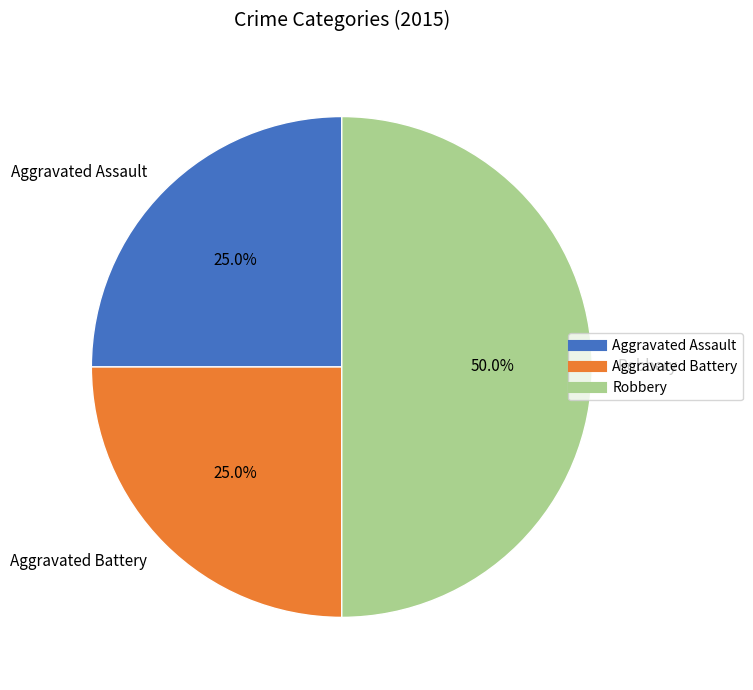

Count the number of slices in the pie.

3